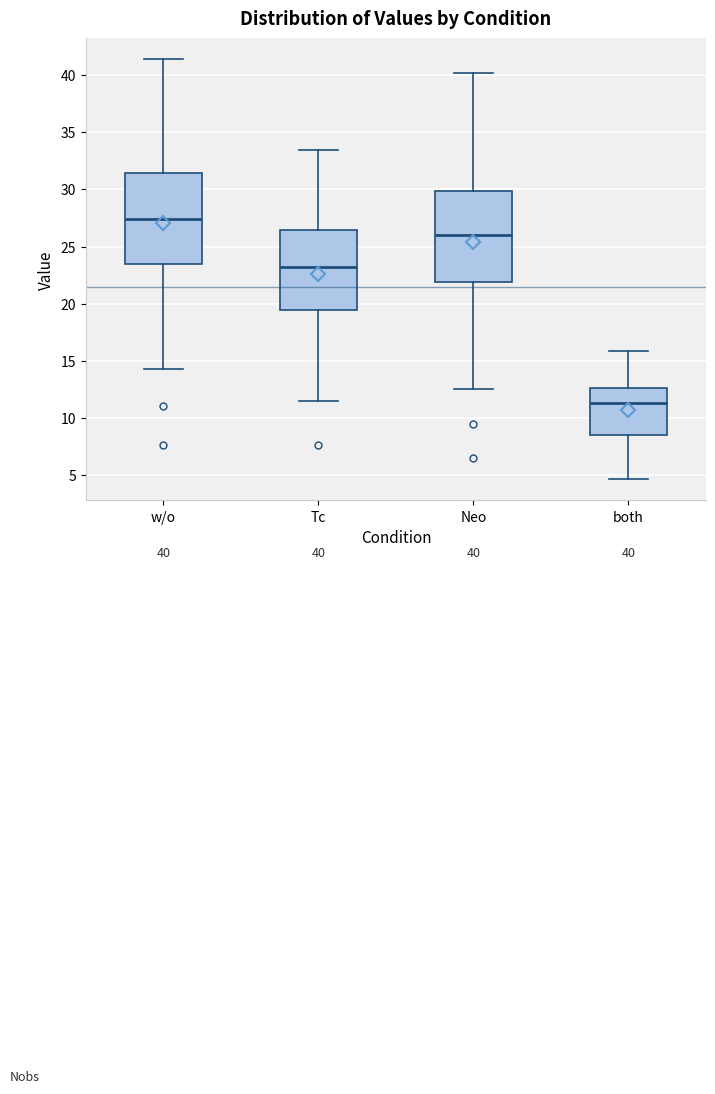

Which box's median line is the lowest?

both